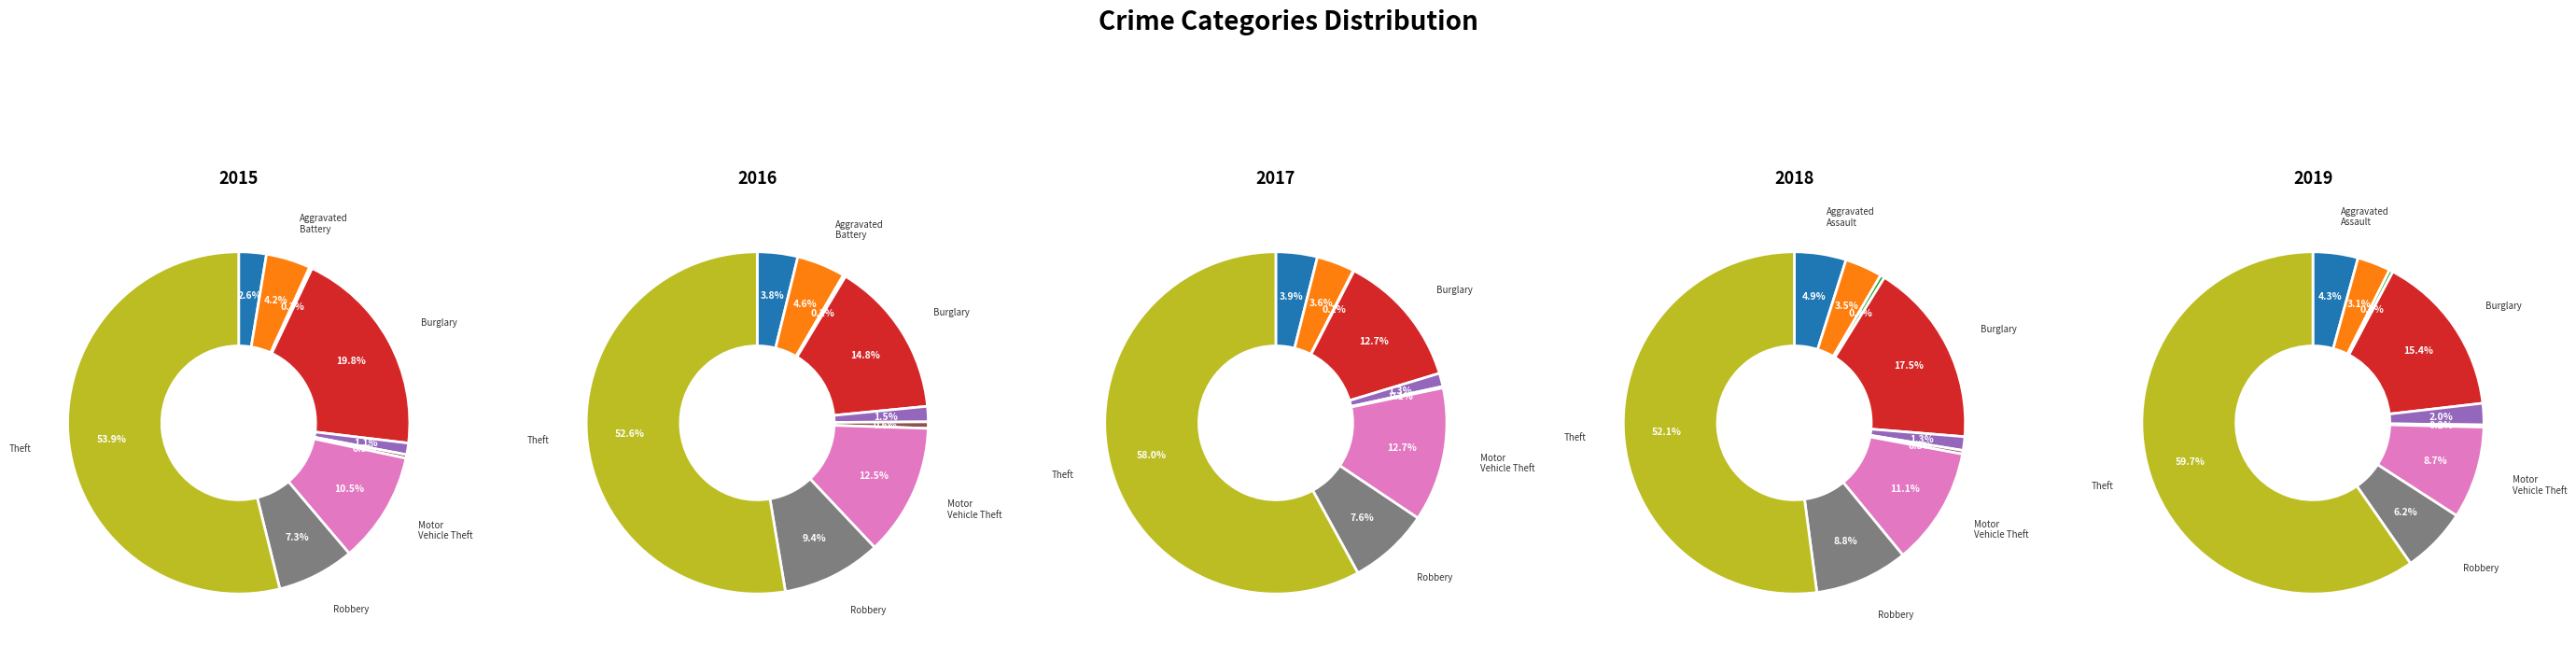

How many segments does this pie chart have?

9